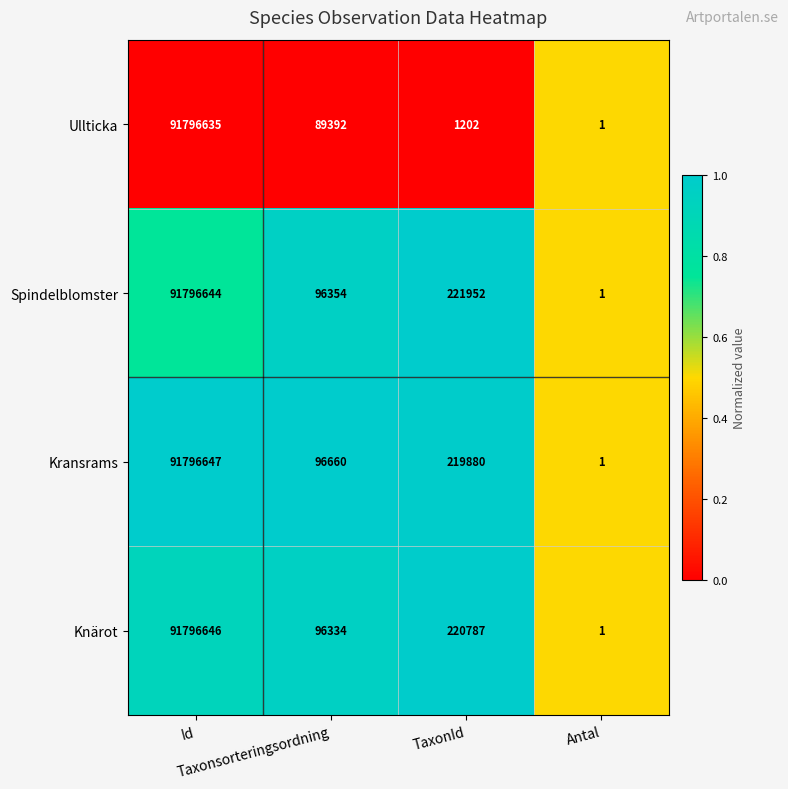

What is the highest value of the Knärot series?

91796646